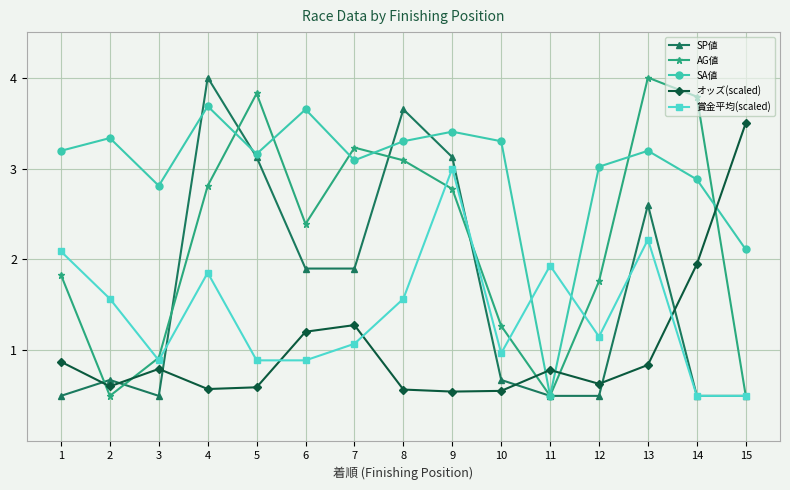

What is the spread (max minus min) of values at 13?

3.2